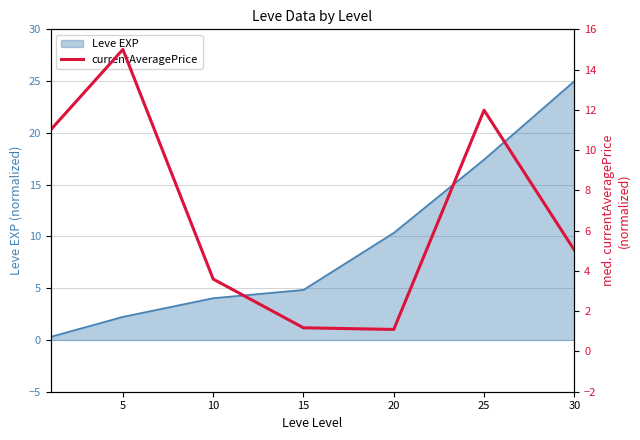

What is the average value?

7.0